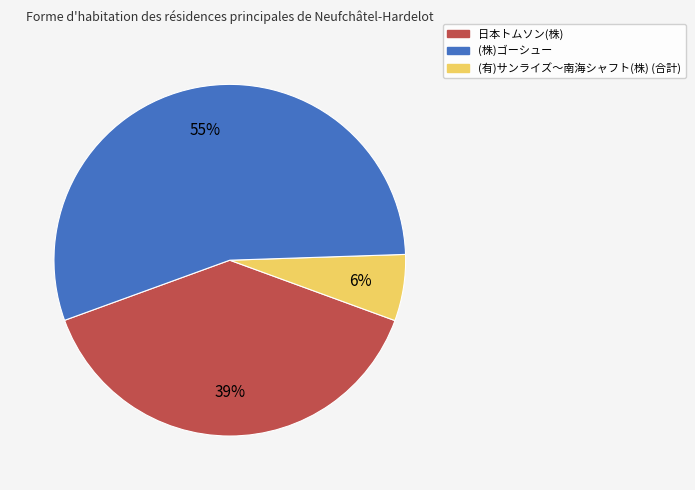

Count the number of slices in the pie.

3